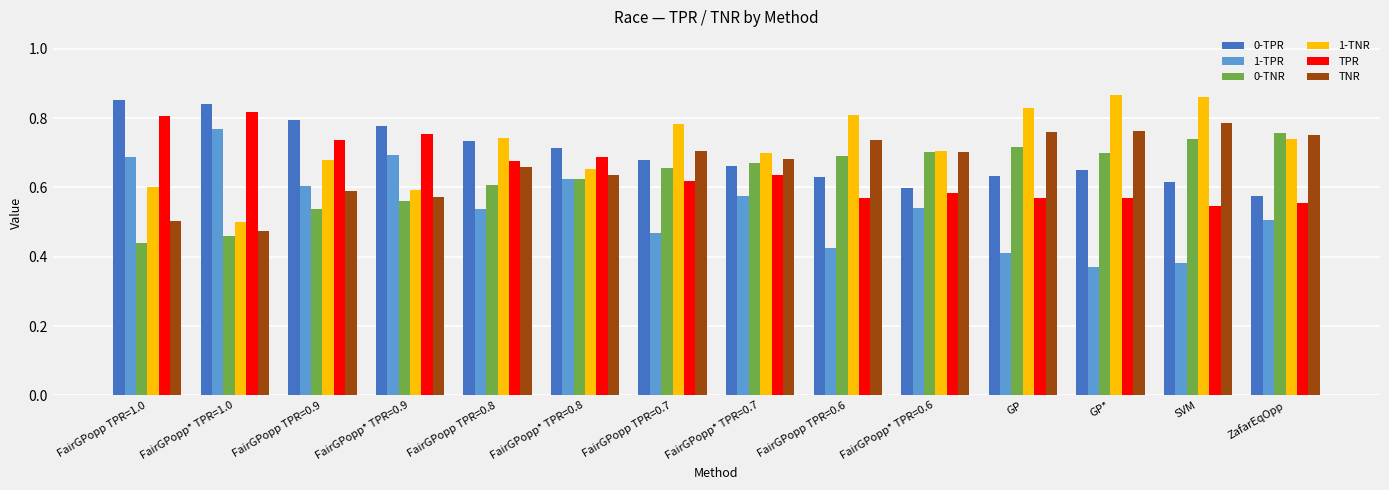

Is the value of 0-TPR at FairGPopp* TPR=0.9 greater than the value of TPR at ZafarEqOpp?

Yes